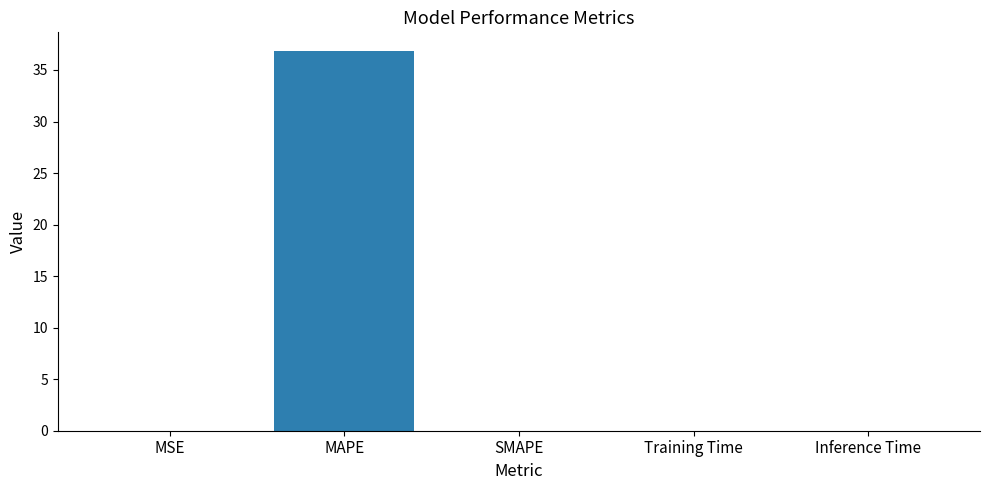

What is the approximate value at MAPE?

36.8